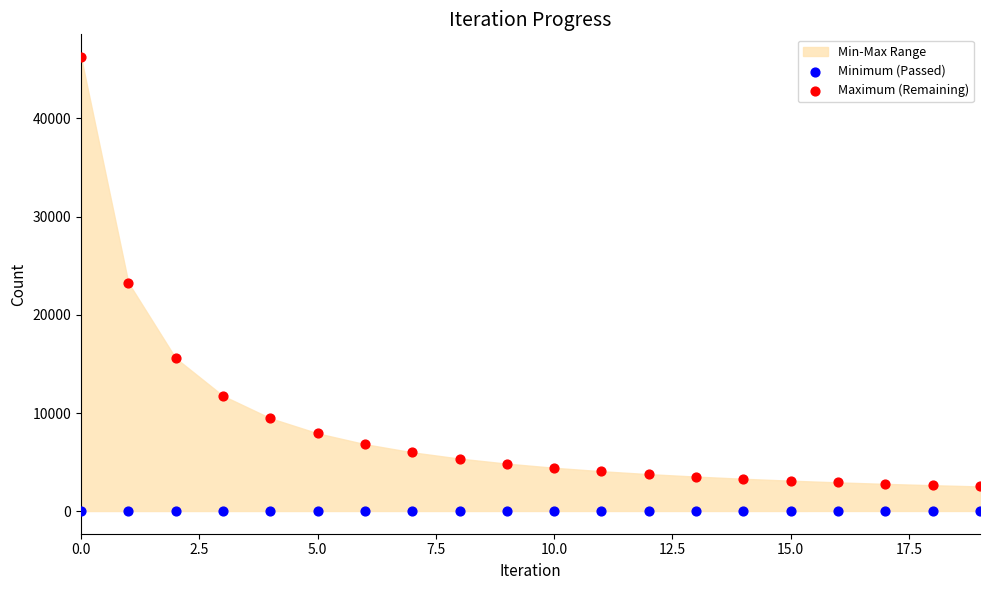

Which series contains the highest Y value?

Maximum (Remaining)